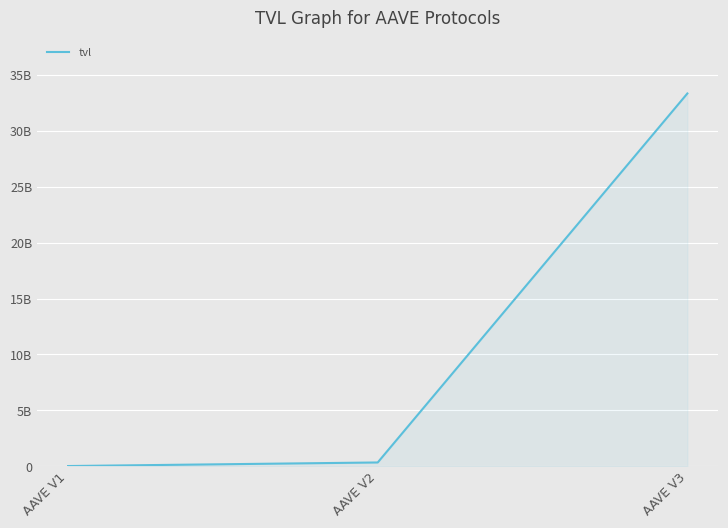

Rank the categories by value from highest to lowest.

AAVE V3, AAVE V2, AAVE V1